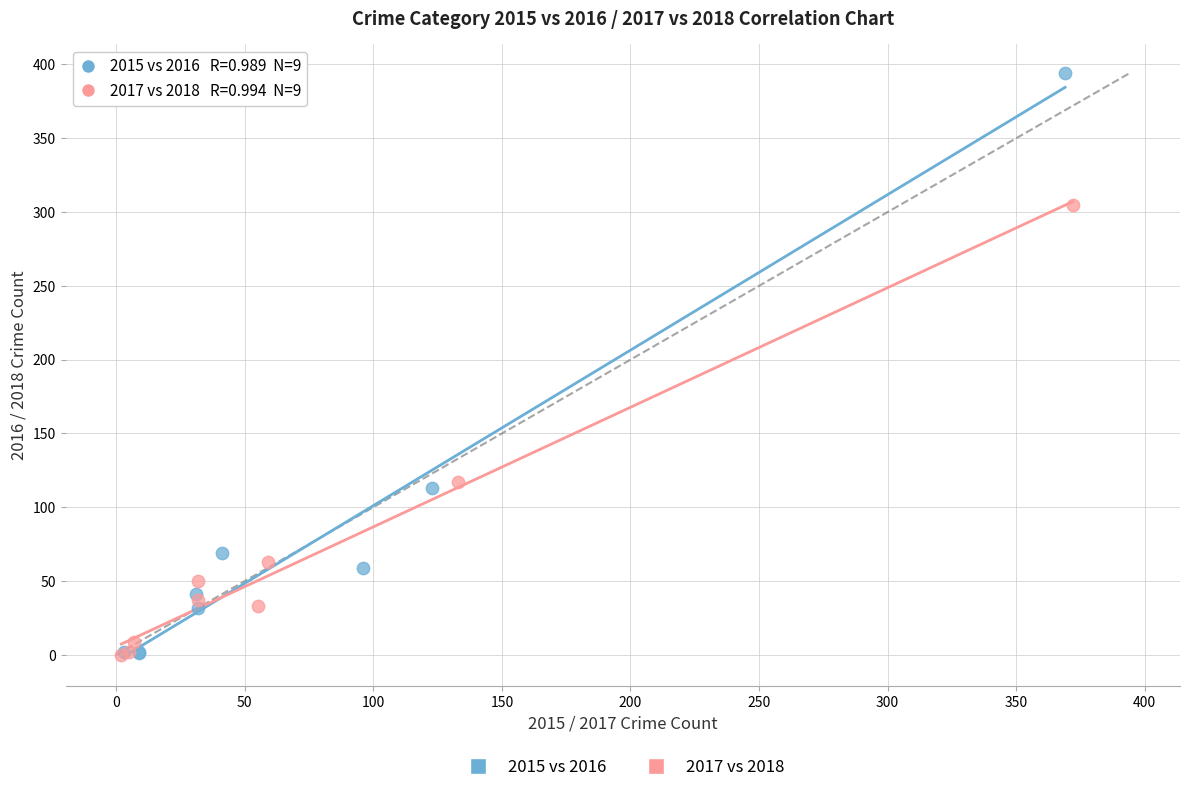

Which series has the largest Y range (max minus min)?

2015 vs 2016